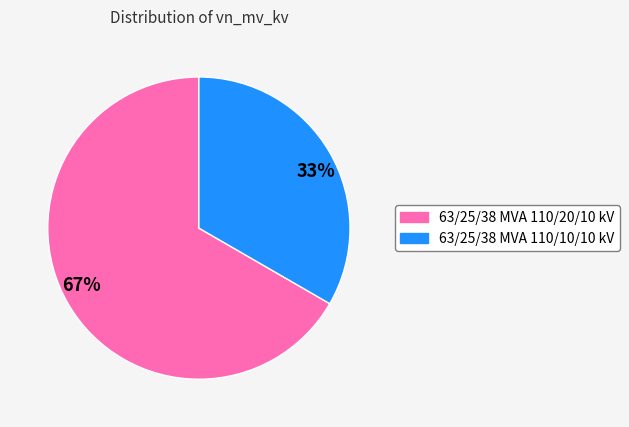

To the nearest percent, what is the combined percentage of 63/25/38 MVA 110/20/10 kV and 63/25/38 MVA 110/10/10 kV?

100%